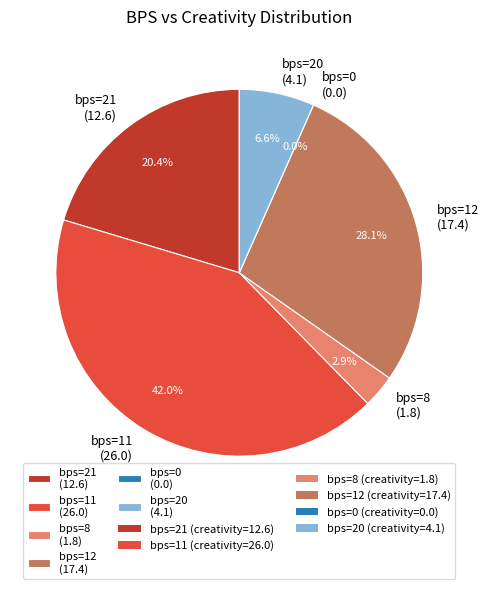

Rank the categories by value from lowest to highest.

0, 8, 20, 21, 12, 11